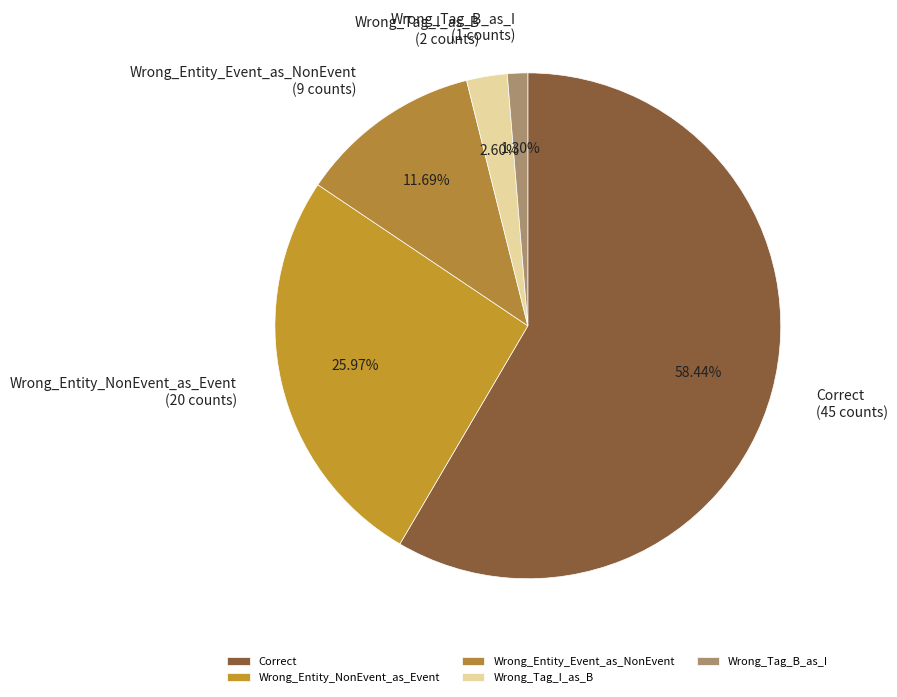

Count the number of slices in the pie.

5